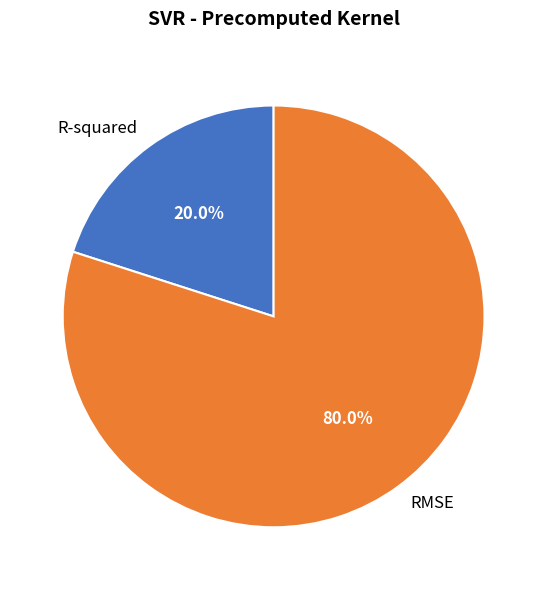

What is the smallest slice in the pie chart?

R-squared